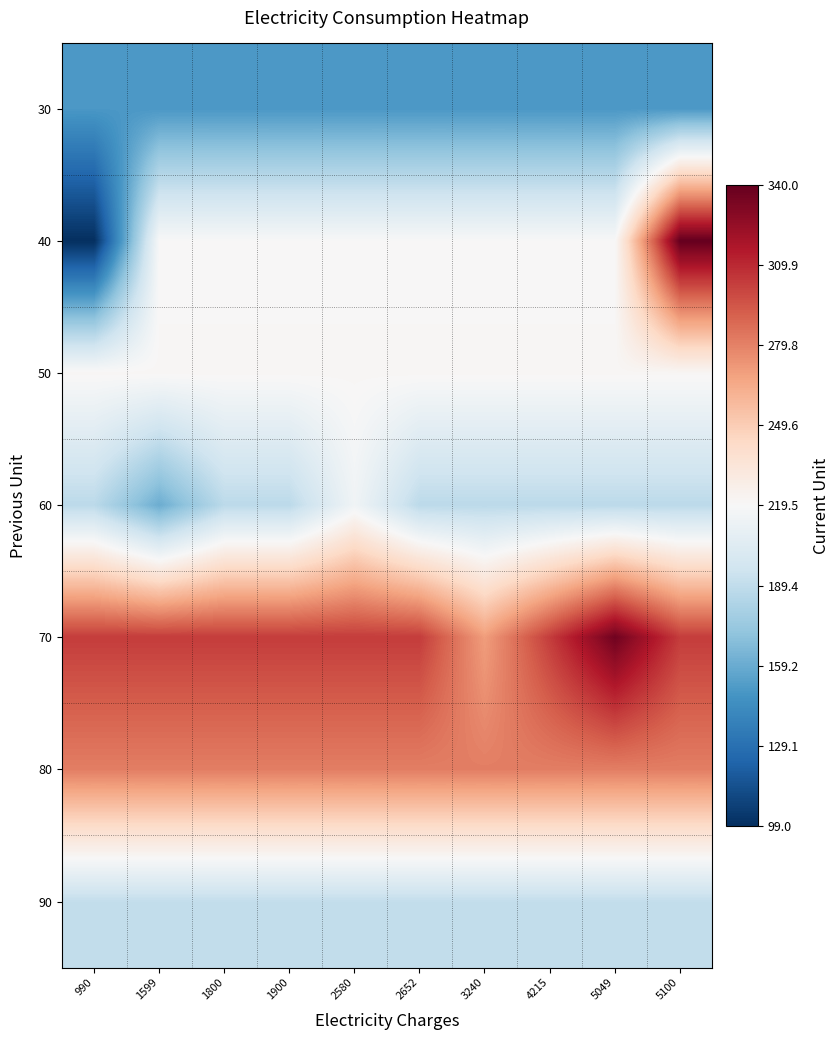

Which label corresponds to the largest value in the chart?

5100